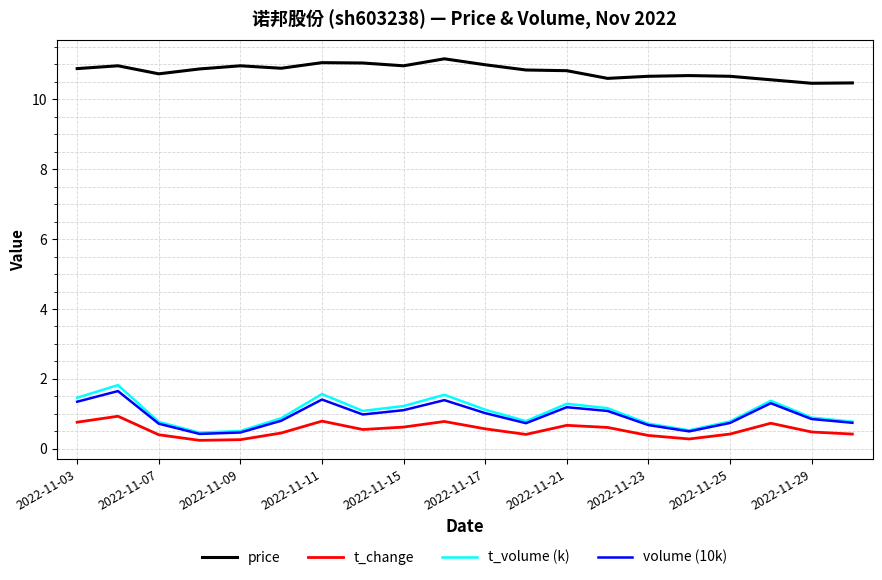

What is the maximum value shown in the chart?

11.2